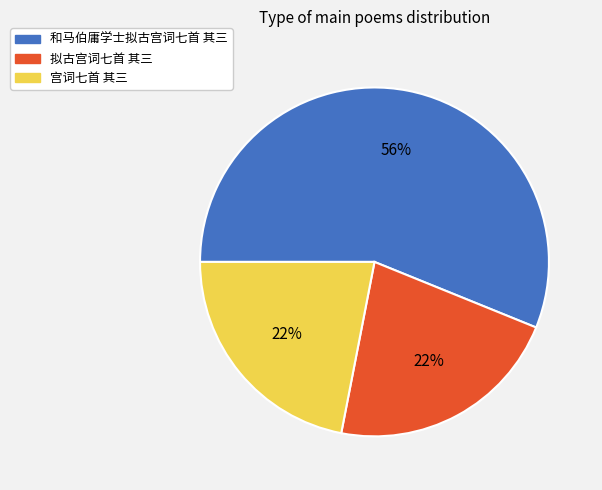

To the nearest percent, what percentage of the pie is 和马伯庸学士拟古宫词七首 其三?

56%